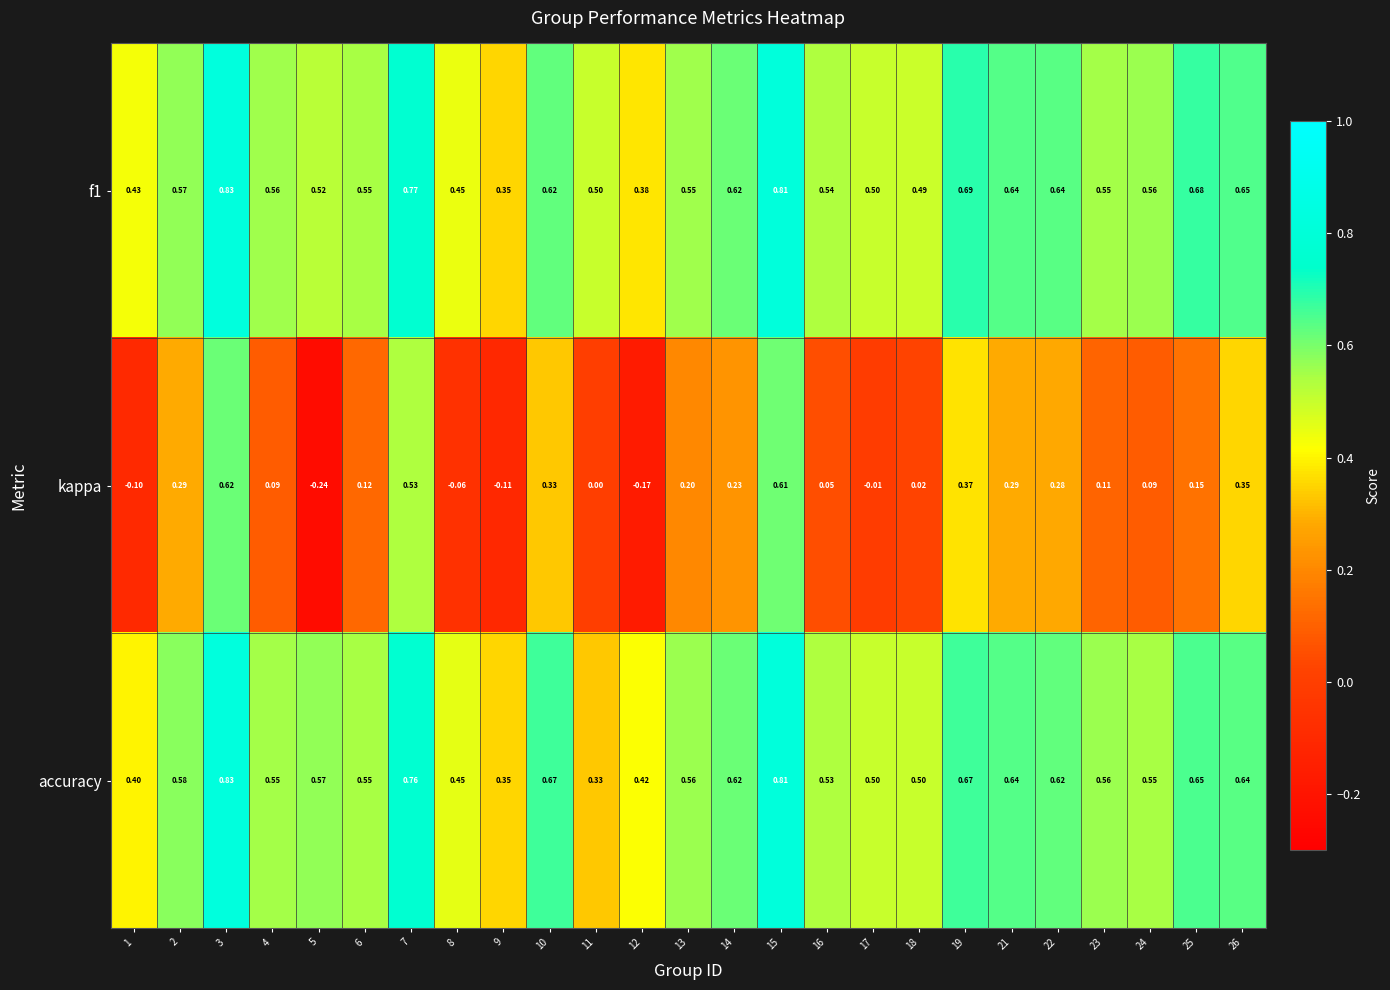

Which series has the largest range (max minus min)?

kappa